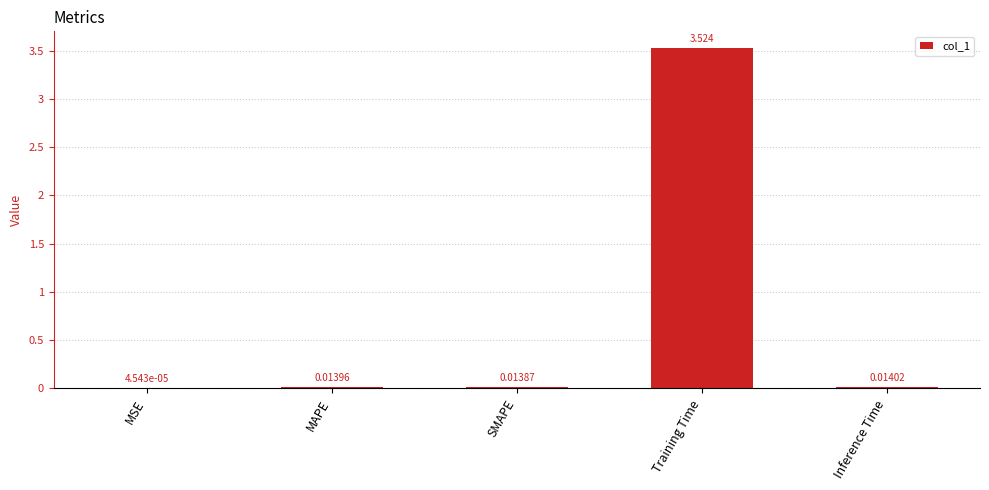

Does the chart contain stacked bars?

No